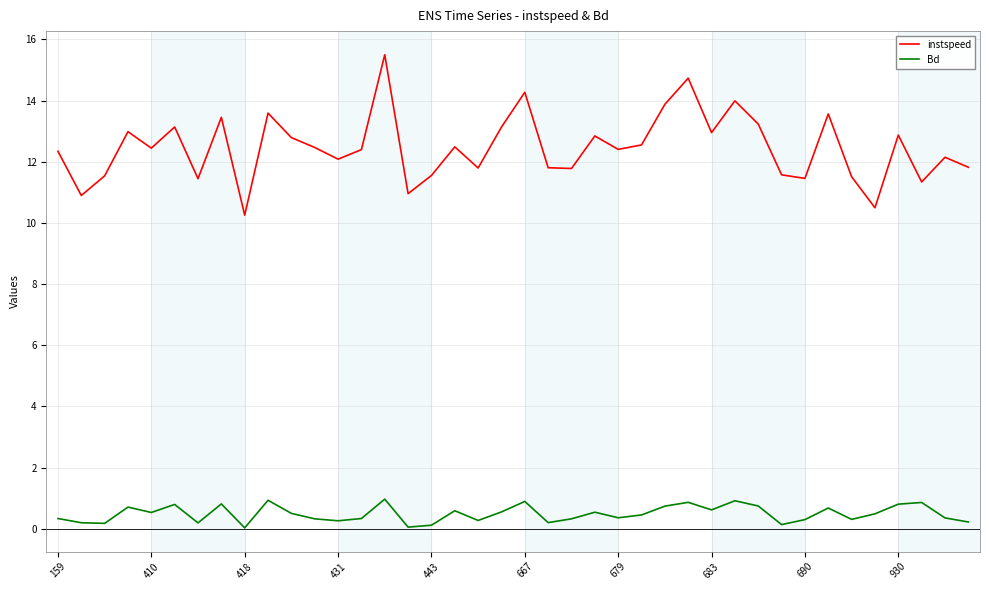

Rank the series by their average value, from lowest to highest.

Bd, instspeed